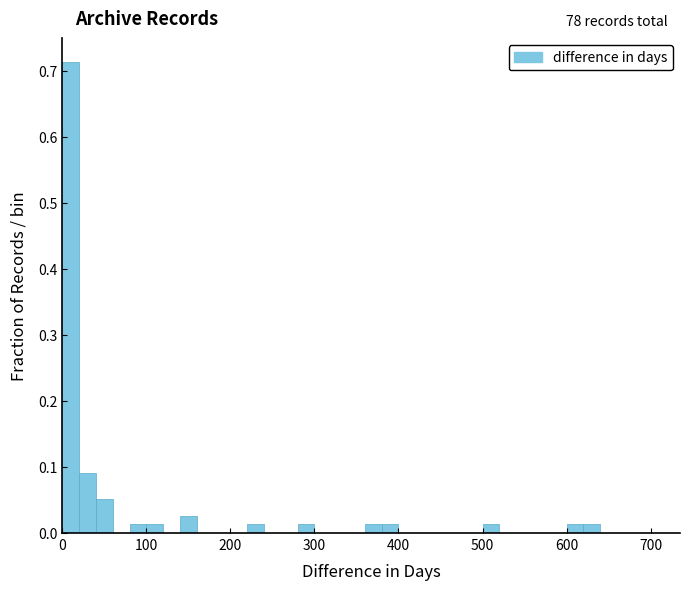

Read against the x-axis, roughly where is the centre of the tallest bar?

10